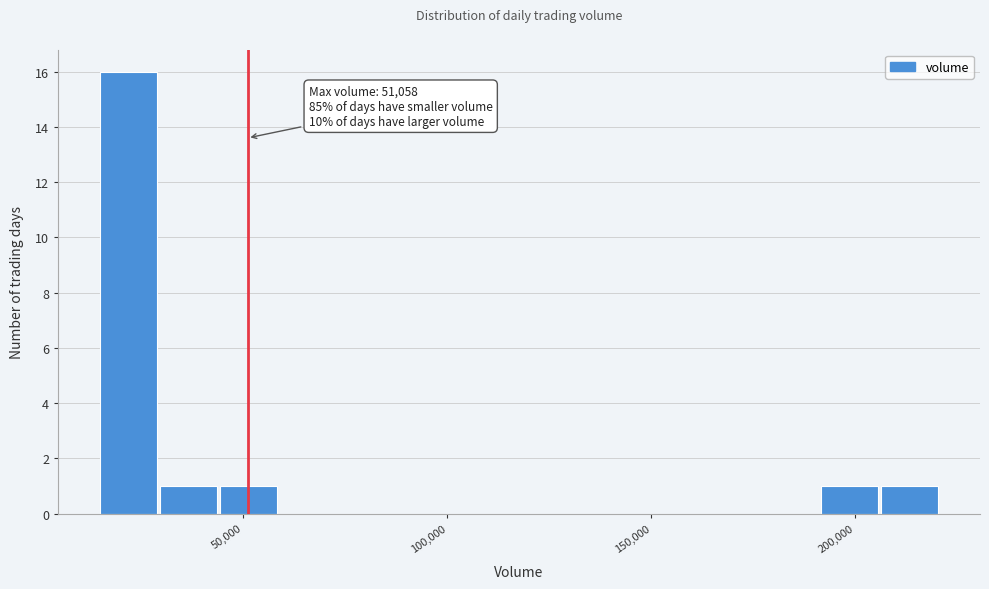

Read against the x-axis, roughly where is the centre of the tallest bar?

20000